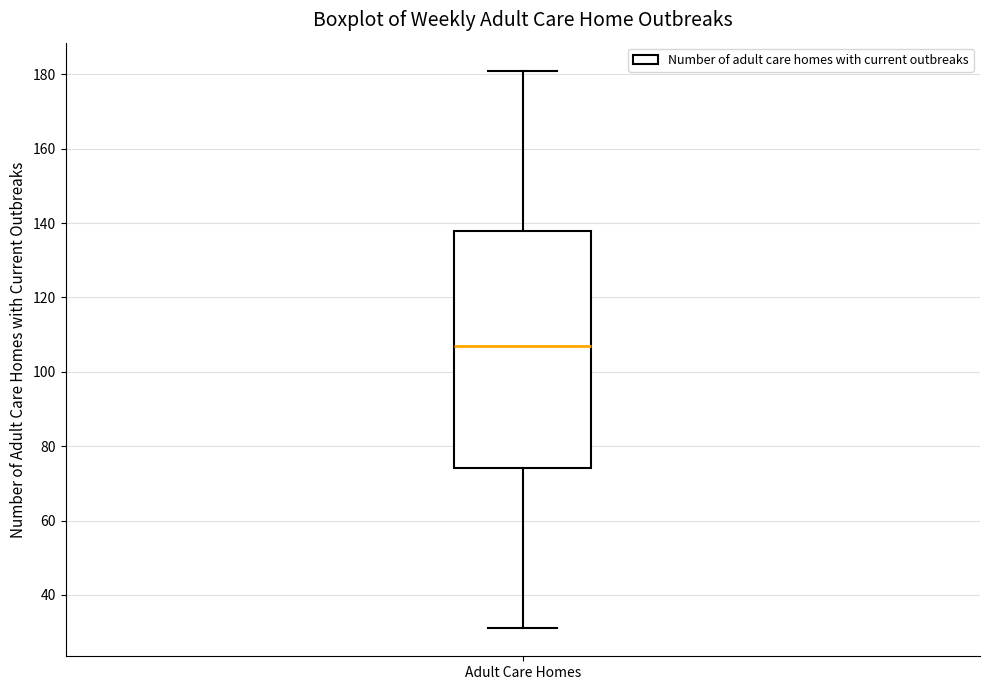

Read this box plot against the y-axis: the position of the median line, the range covered by the box, and the ends of both whiskers. The values are not printed on the chart, so give them approximately, as read against the axis.

median 108, box 74 to 138, whiskers 32 to 182